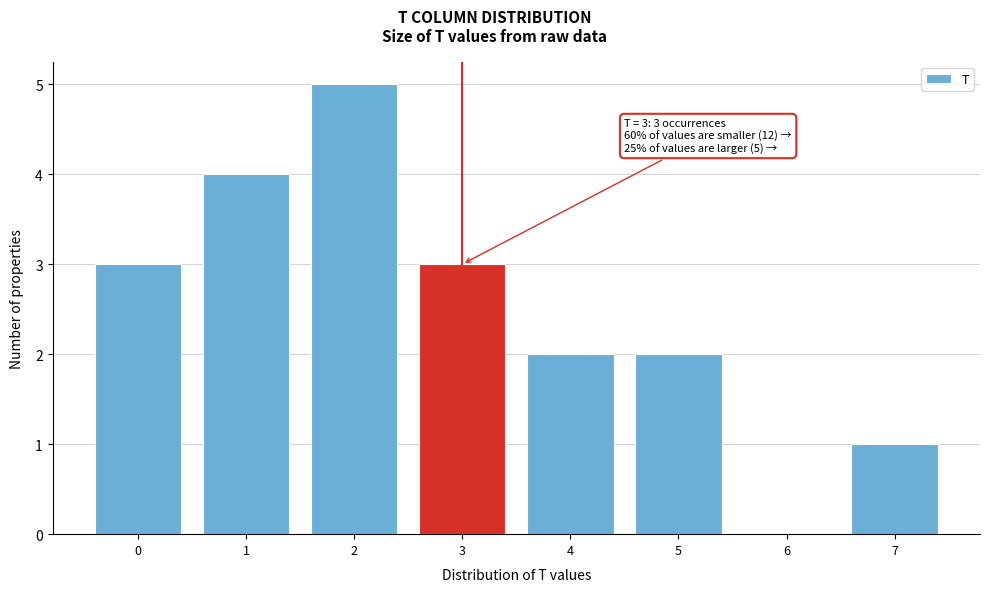

Over which range of the x-axis is the bar tallest?

1.5 to 2.5